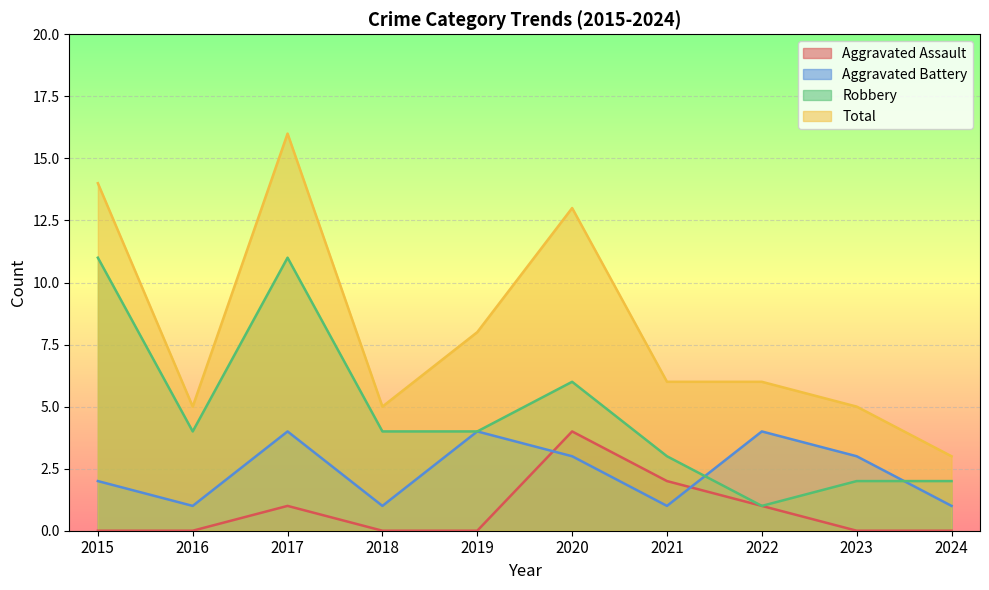

The value of Robbery at 2017 is 11. True or false?

True